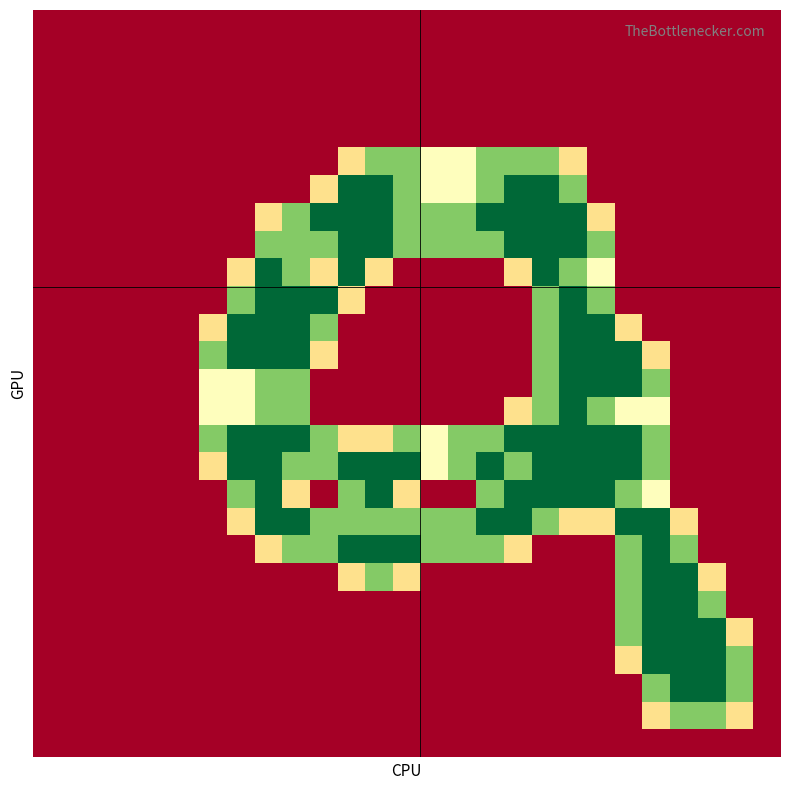

How many series are shown in this chart?

27